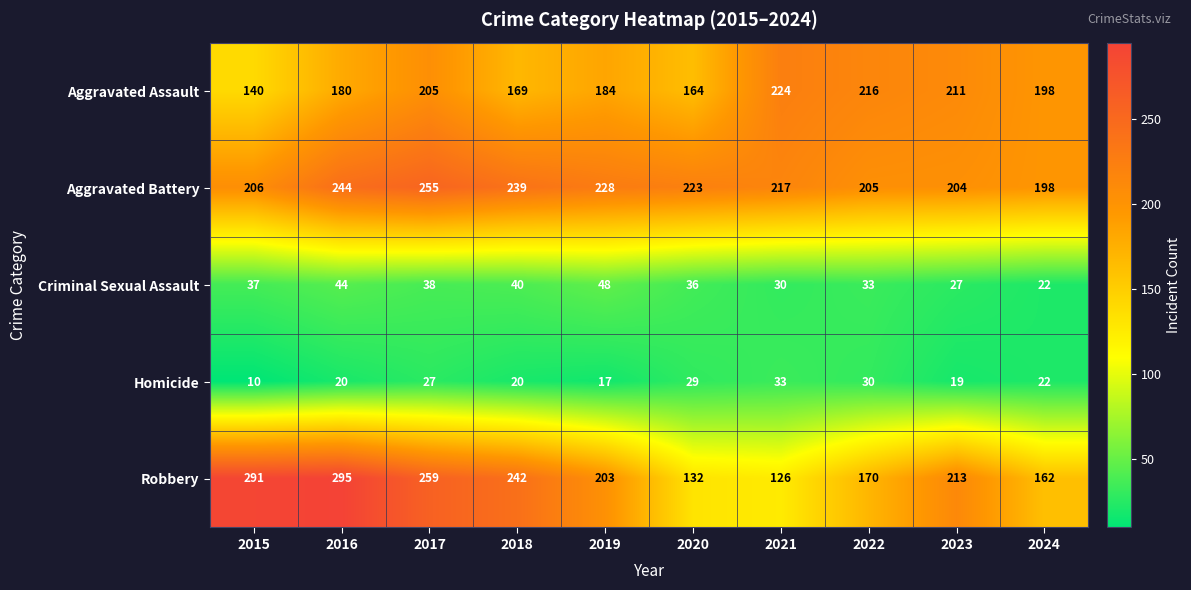

What is the total value across all series at 2017?

784